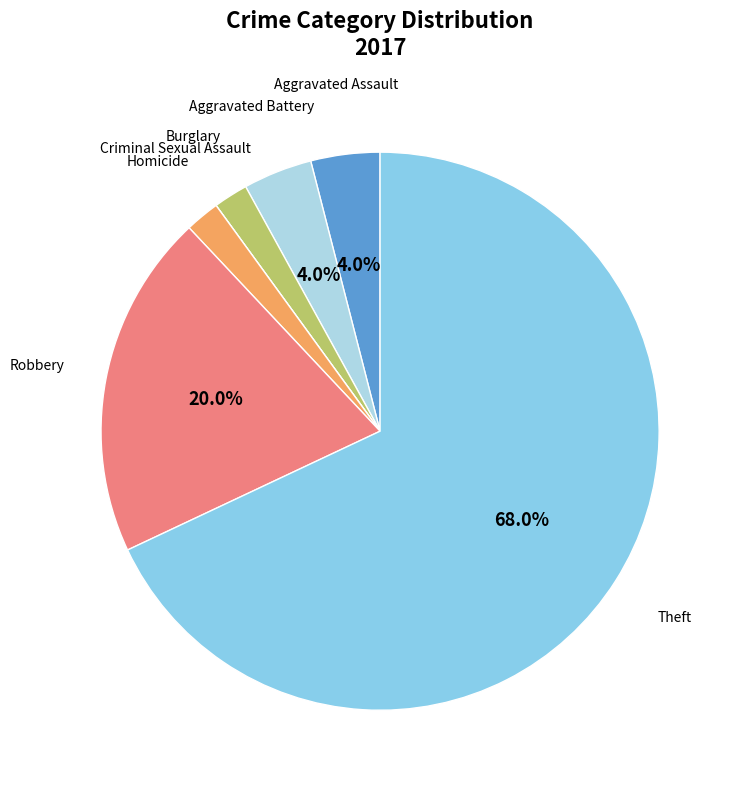

What is the largest slice in the pie chart?

Theft